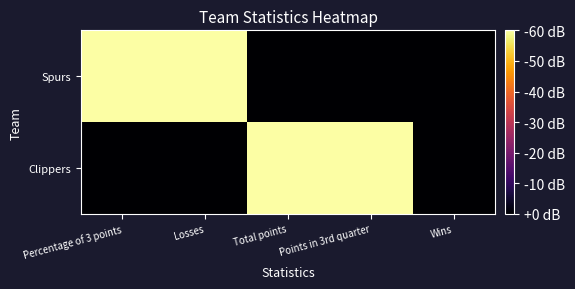

List the series in order of their peak value, highest first.

Spurs, Clippers